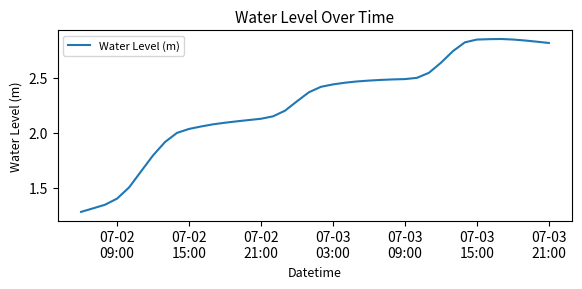

How many lines are shown in the chart?

1